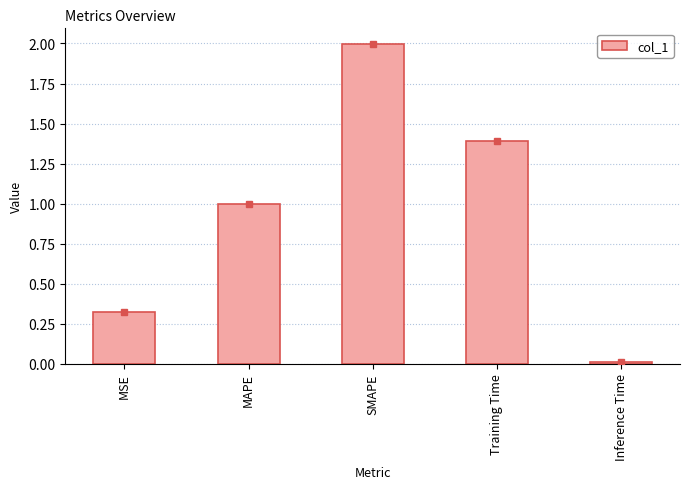

What position from the left is Training Time?

4